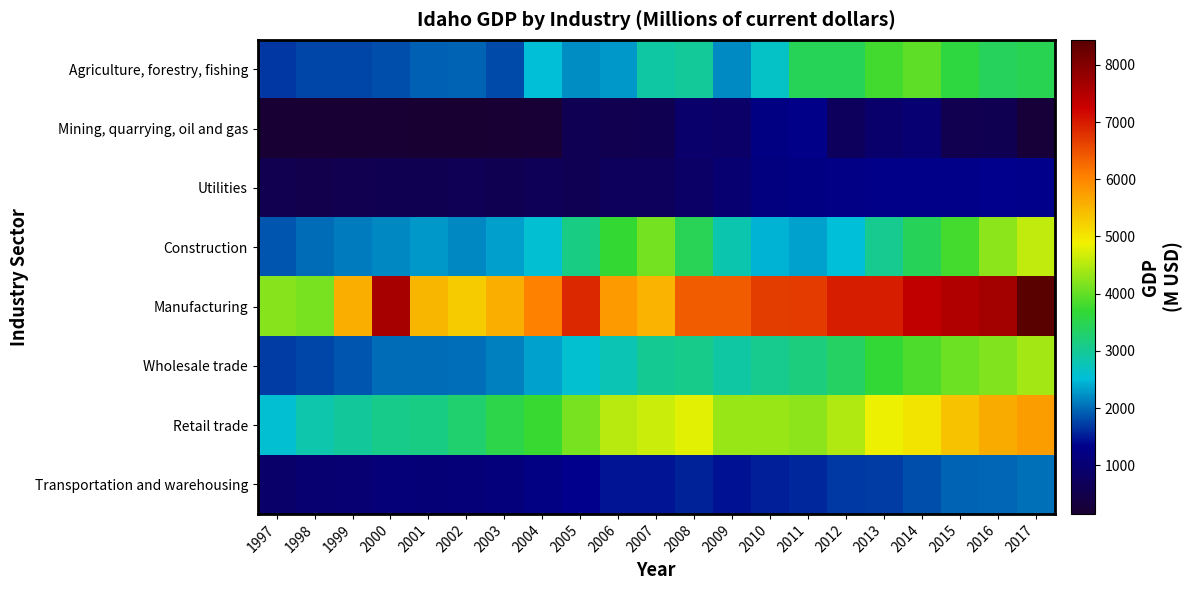

What is the spread (max minus min) of values at 1999?

5379.6